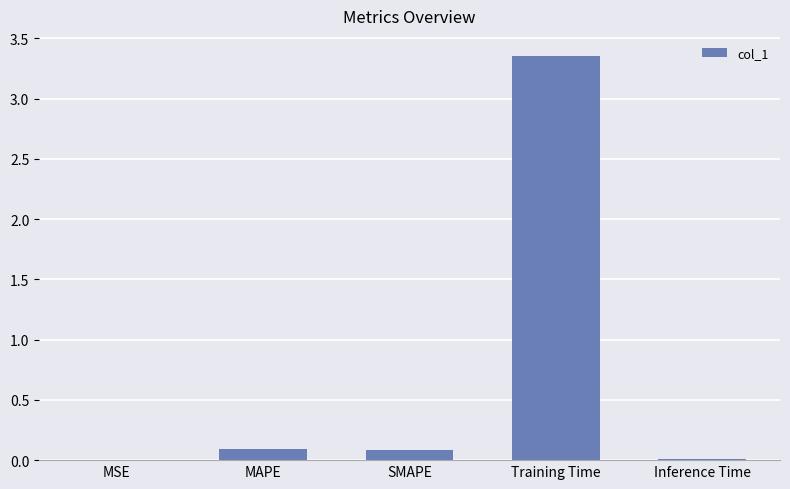

The chart shows a value of 0.1 at SMAPE. True or false?

True